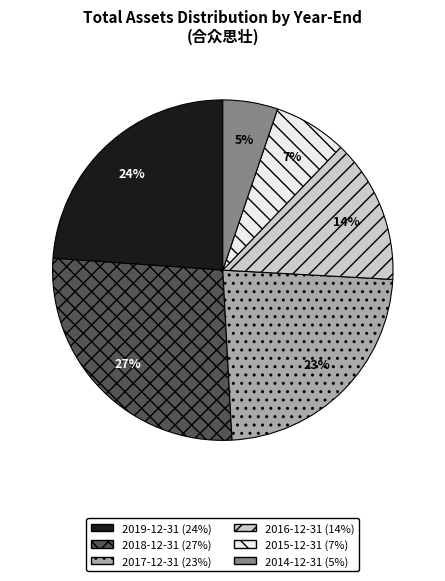

Count the number of slices in the pie.

6